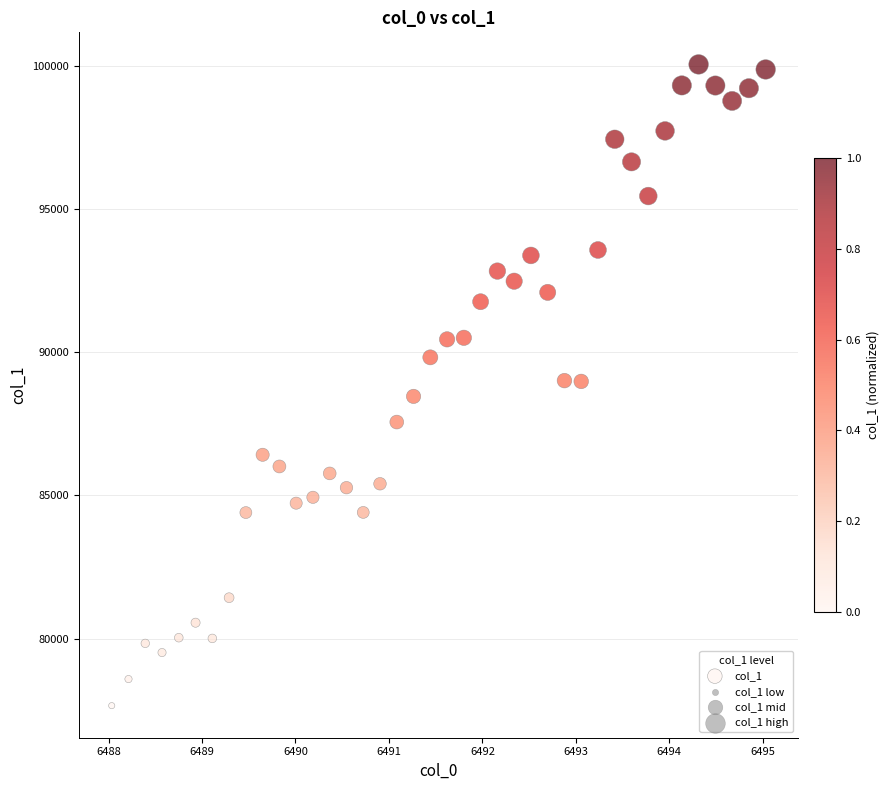

What is the range of Y values (max minus min)?

22401.6